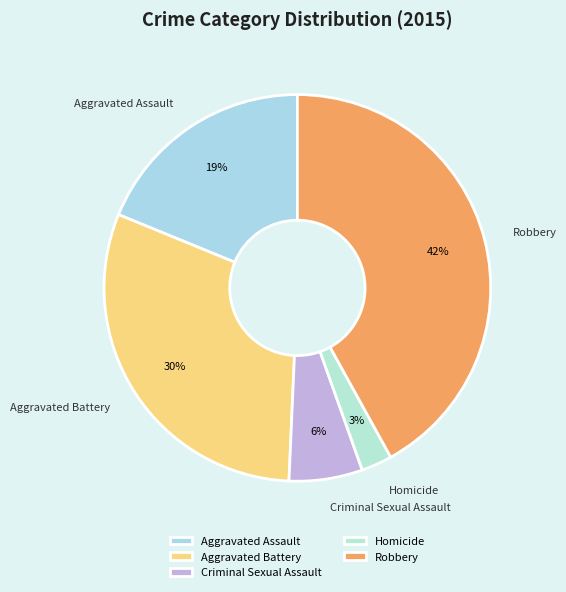

Is the sum of Criminal Sexual Assault and Aggravated Battery greater than half?

No